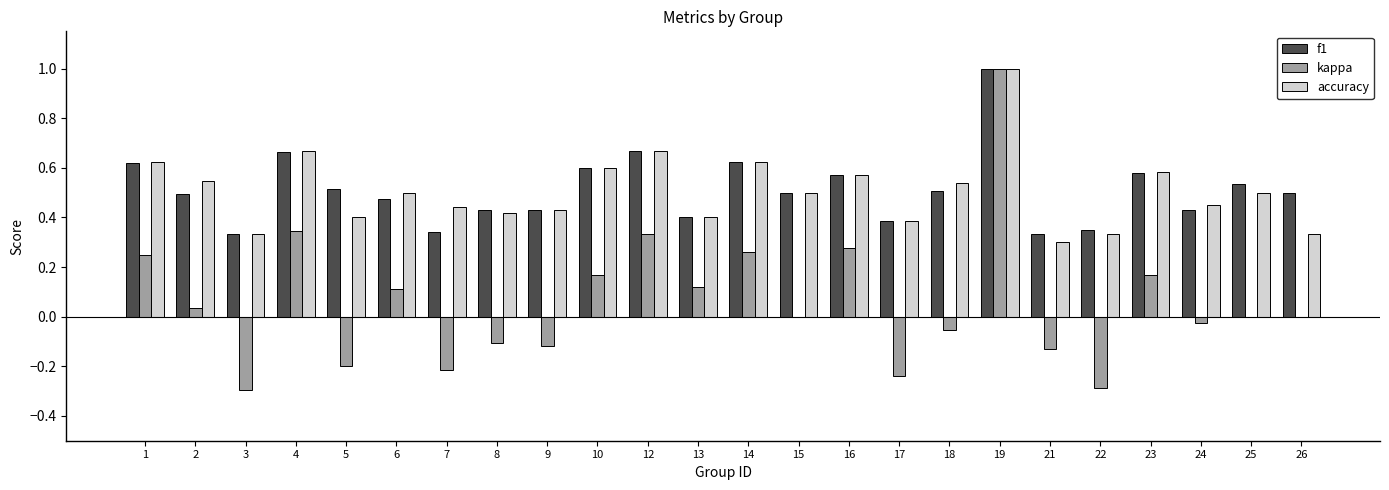

What is the sum of the accuracy values at 26 and 14?

1.0